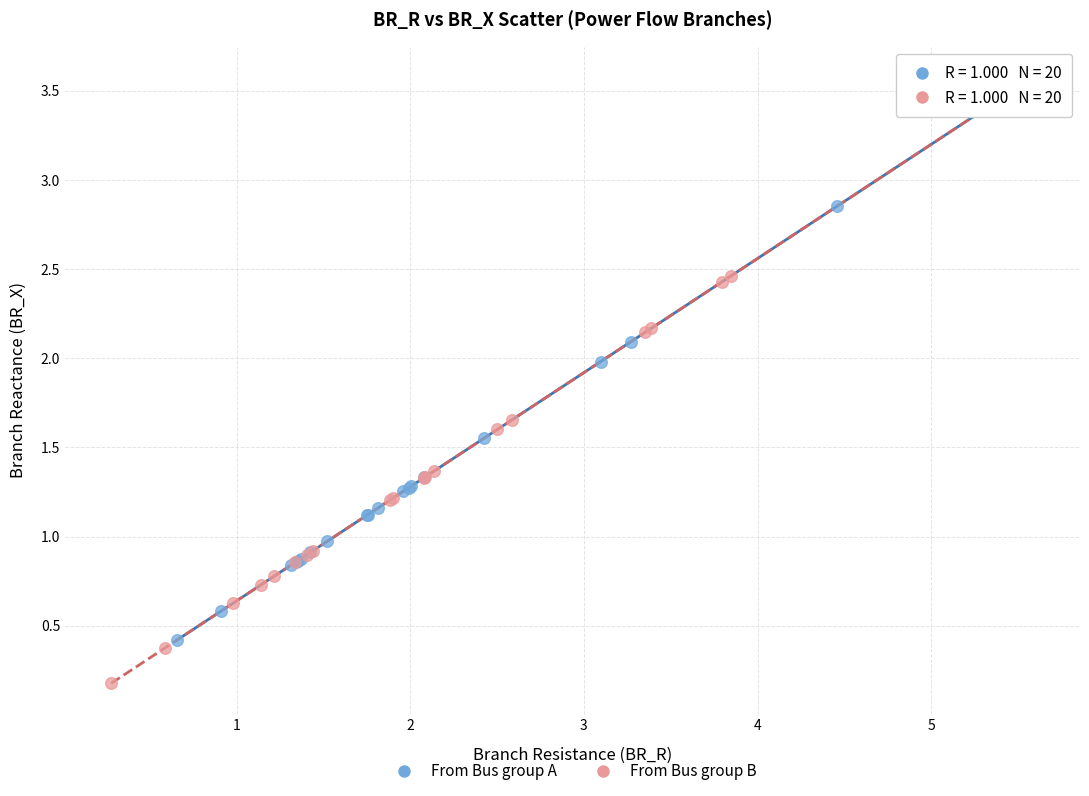

Which series has the widest spread of Y values?

From Bus group B